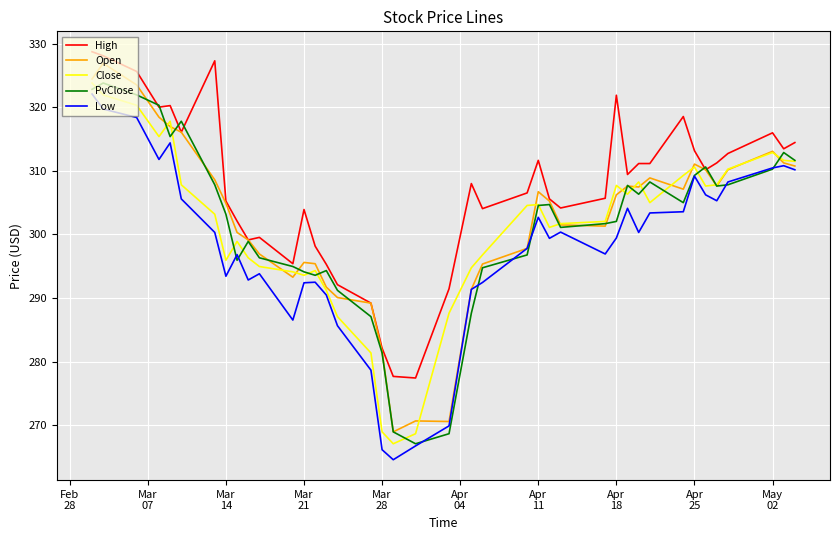

Which series has the largest total across all categories?

High